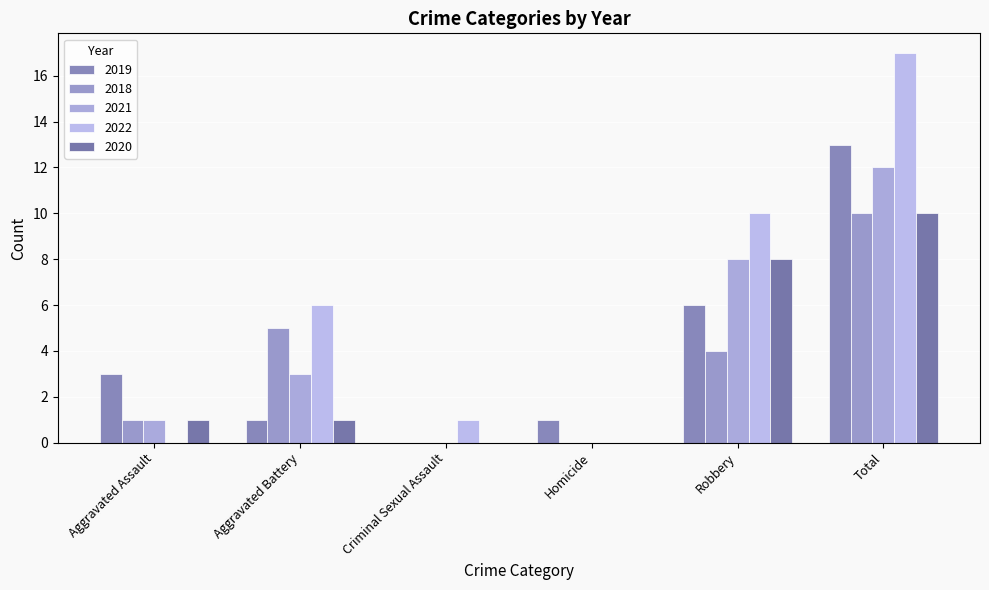

At which category is the sum across all series the highest?

Total